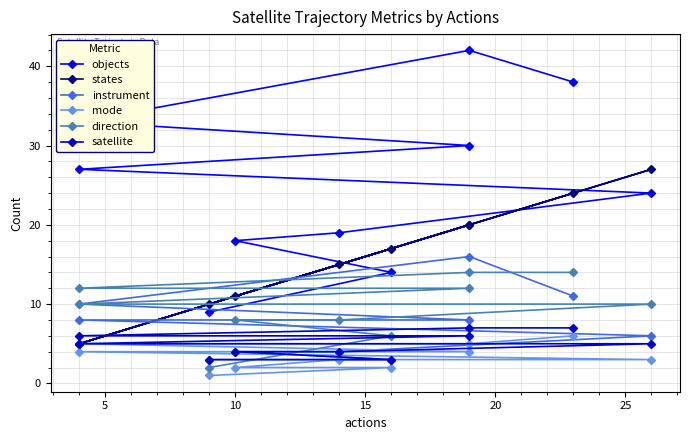

What is the sum of all states values?

154